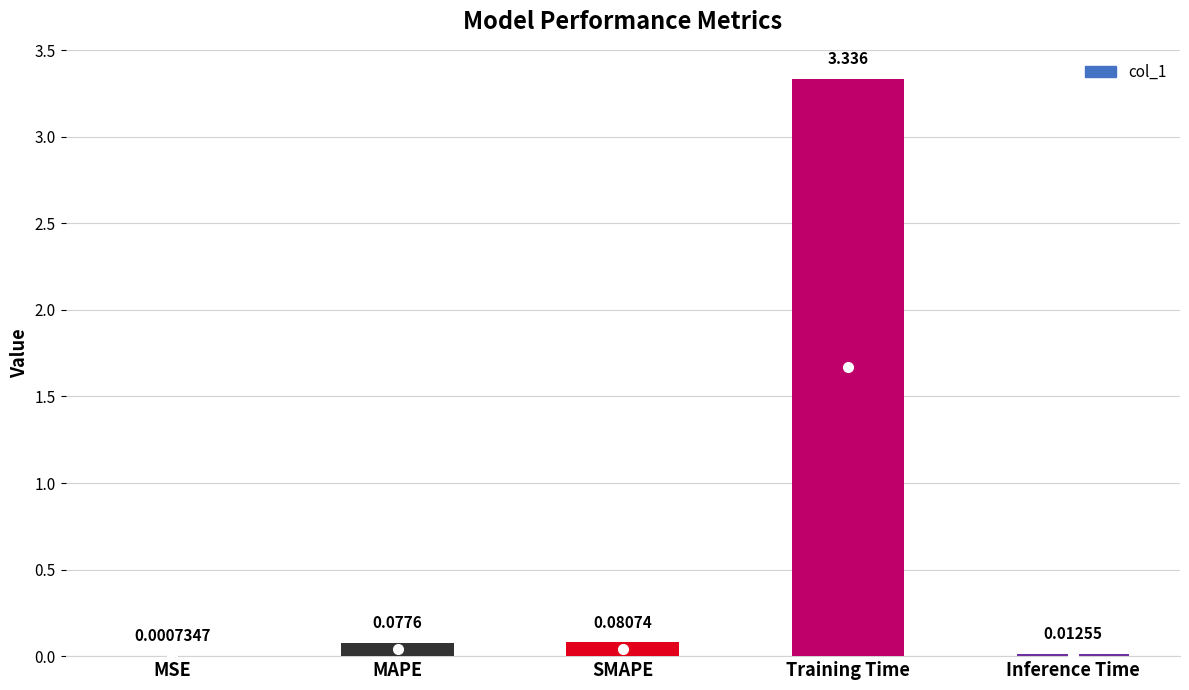

Which has a higher value, MAPE or Inference Time?

MAPE